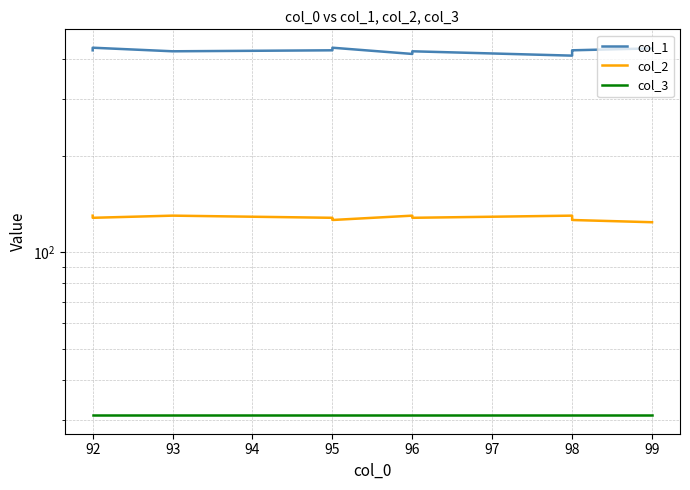

How many lines are shown in the chart?

3